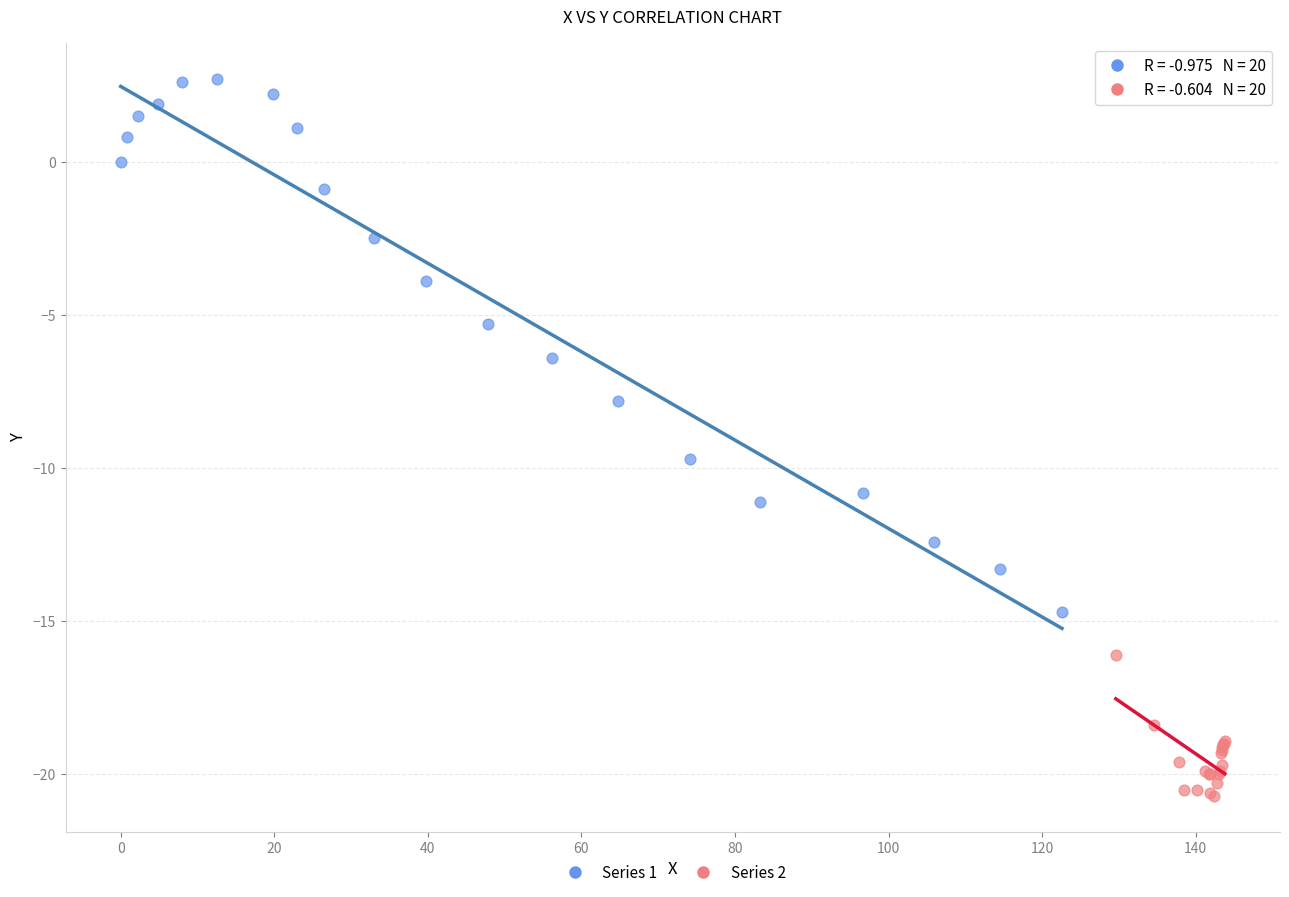

Which series contains the highest Y value?

Series 1